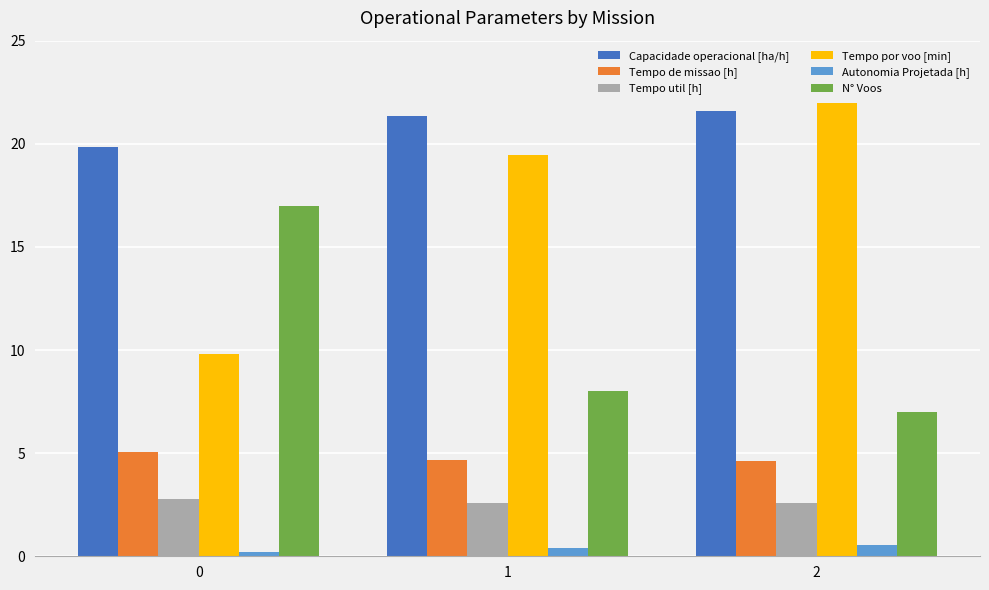

How many data points does each series have?

3